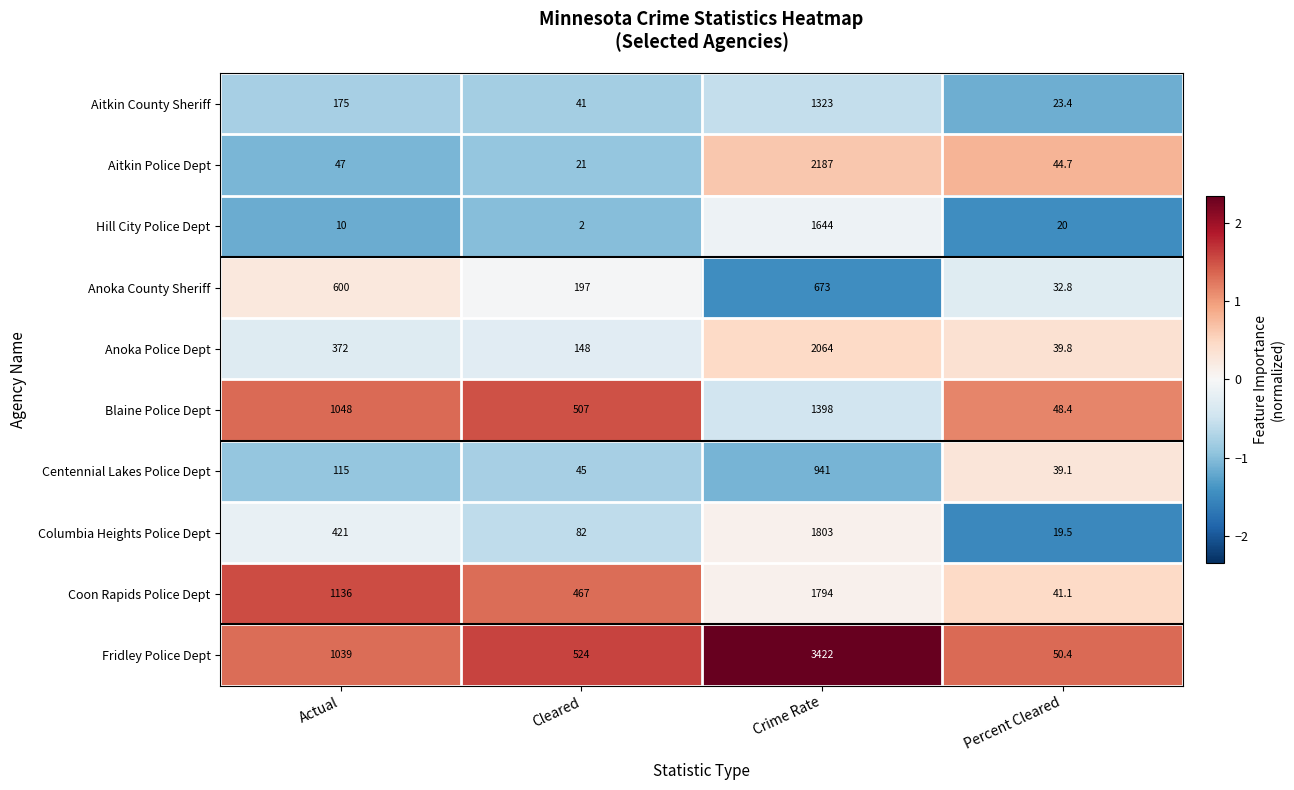

At which category is the sum across all series the highest?

Crime Rate